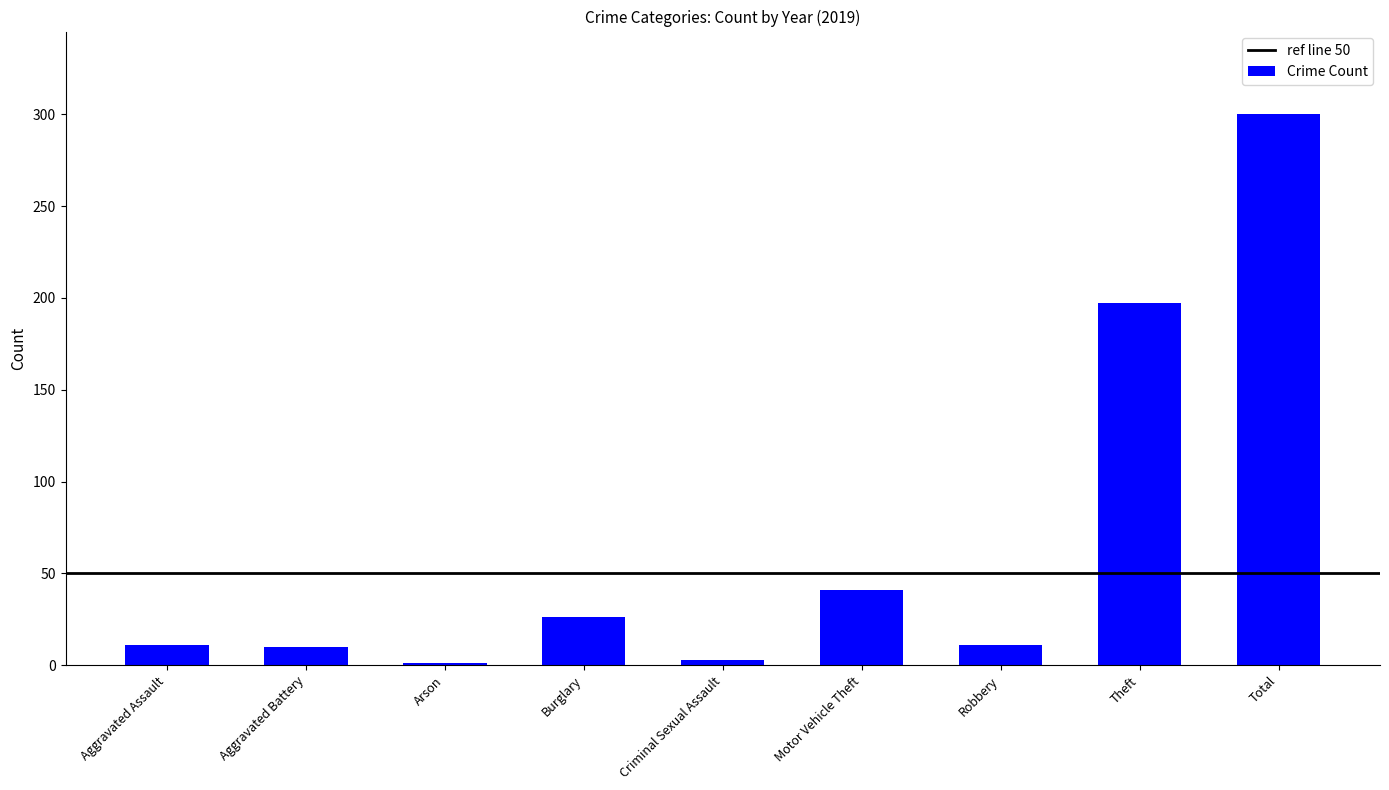

Which has a higher value, Arson or Aggravated Battery?

Aggravated Battery